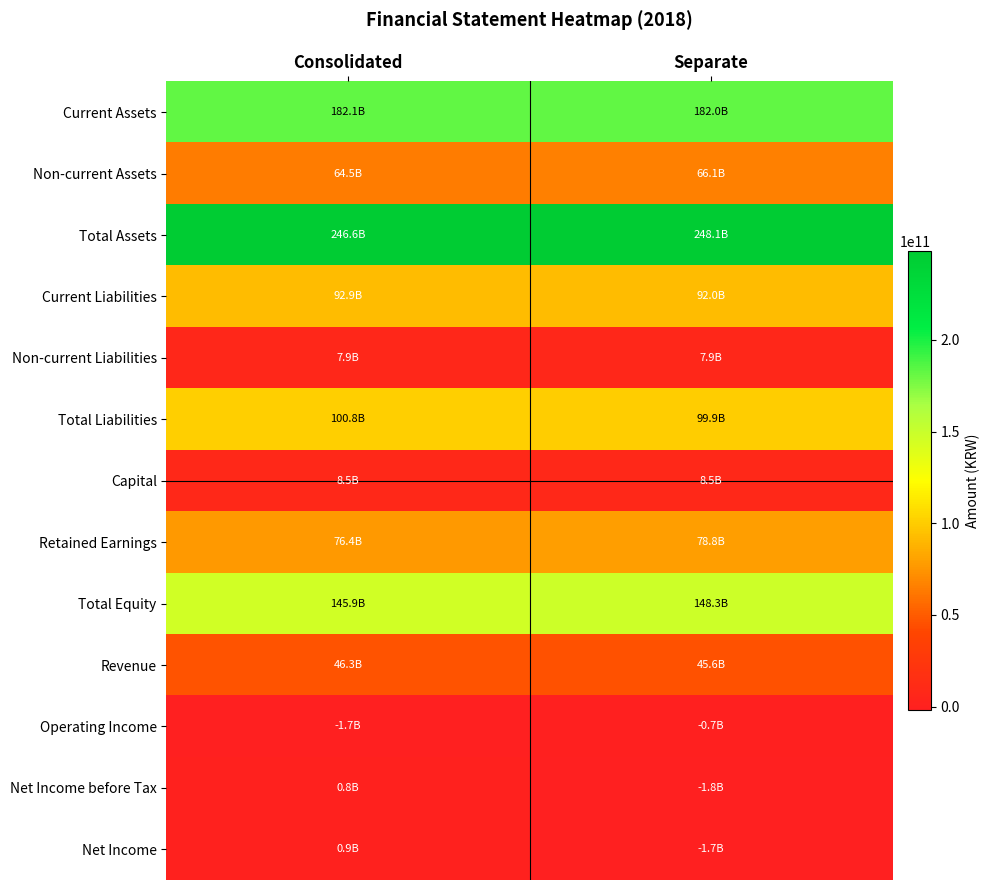

What is the difference between the highest and lowest values at Separate?

249942927464